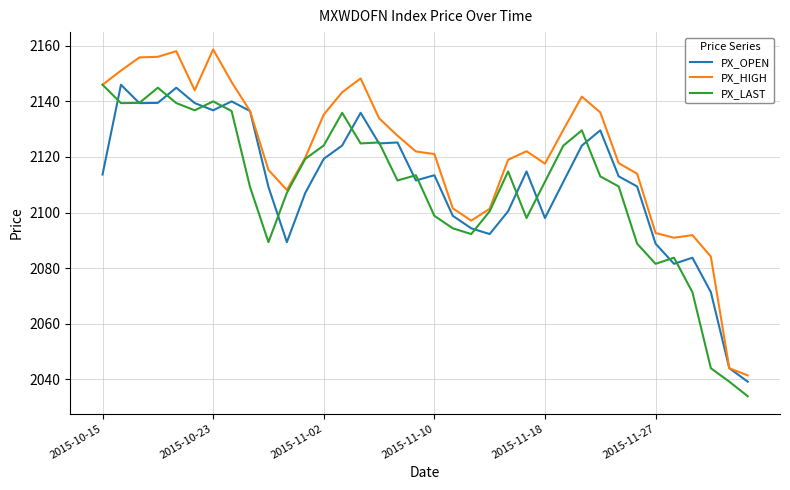

Which series has the largest total across all categories?

PX_HIGH